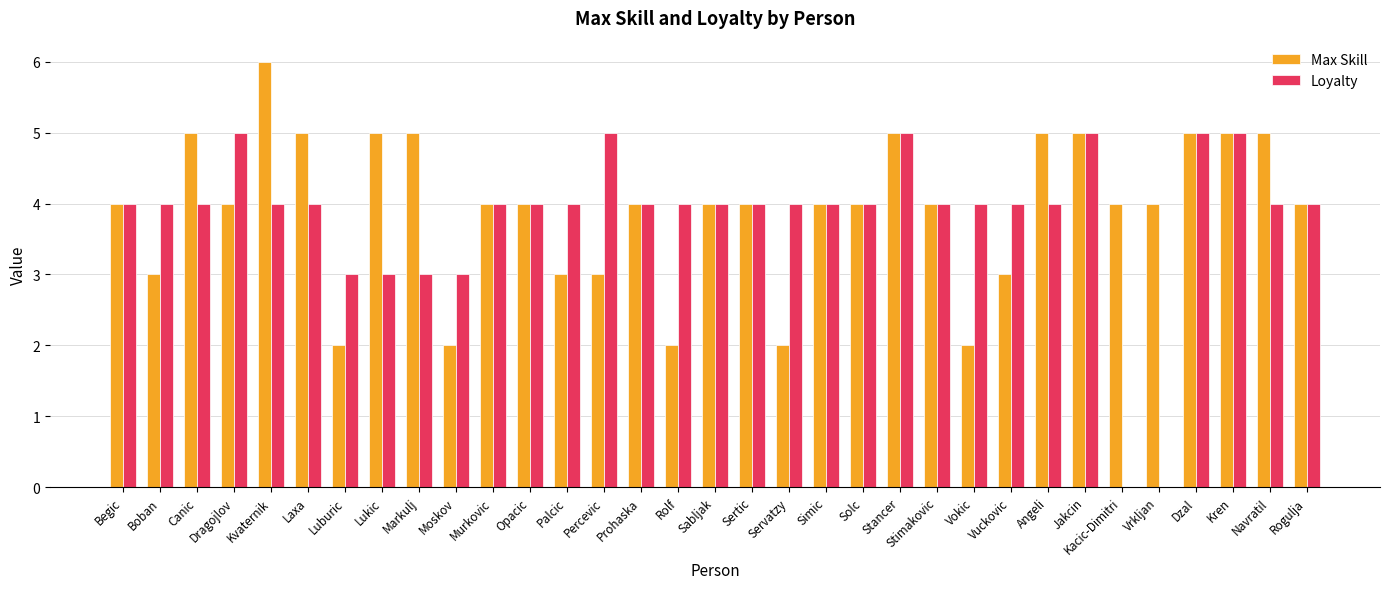

What is the difference between the Loyalty values at Luburic and Rolf?

1